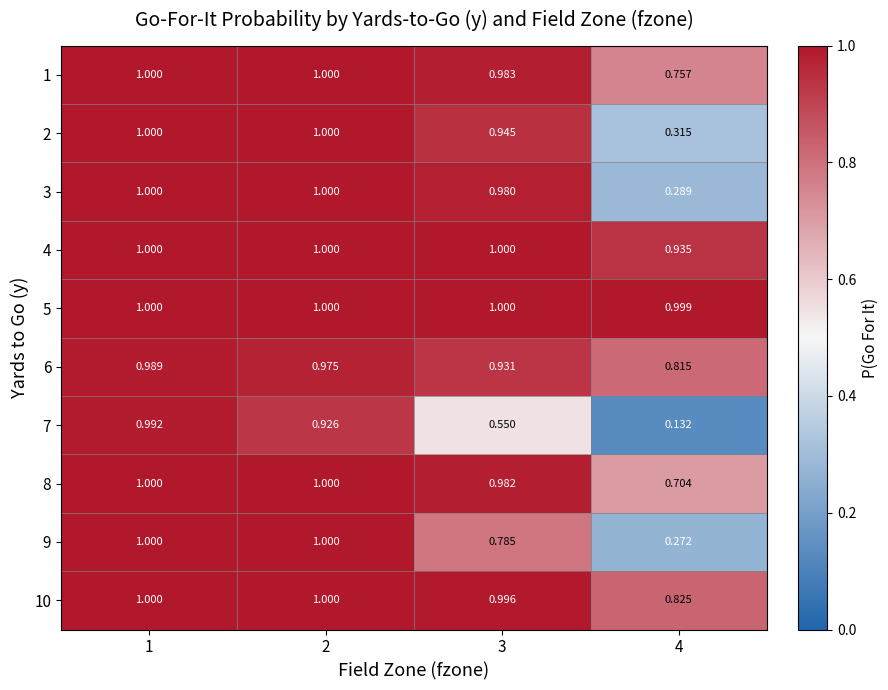

Is the value of 4 at 3 greater than the value of 9 at 4?

Yes